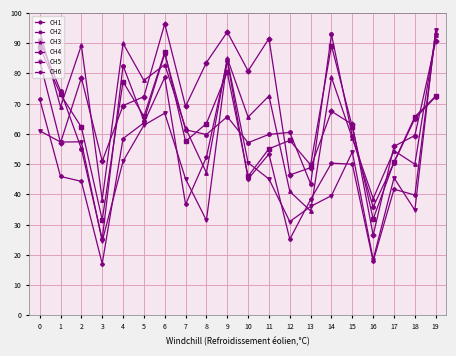

Between 9 and 16, which series saw the biggest shift?

CH4